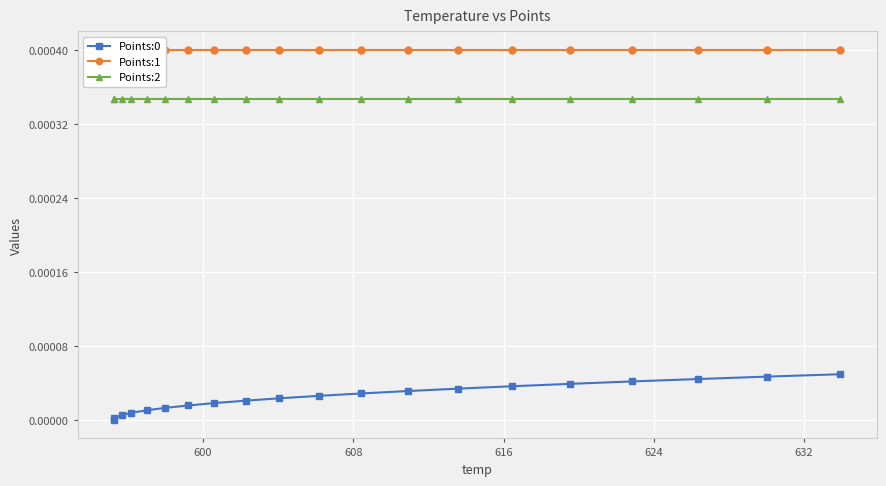

True or false: Points:2 and Points:0 cross at least once.

False